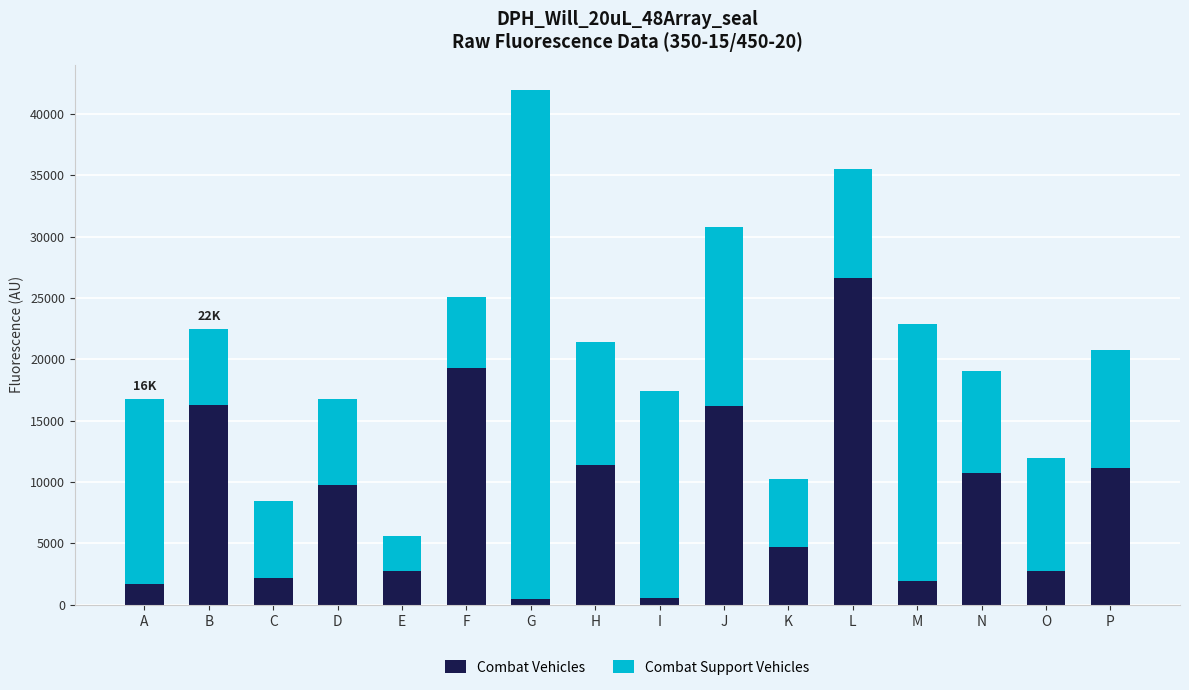

At which category is the sum across all series the highest?

G